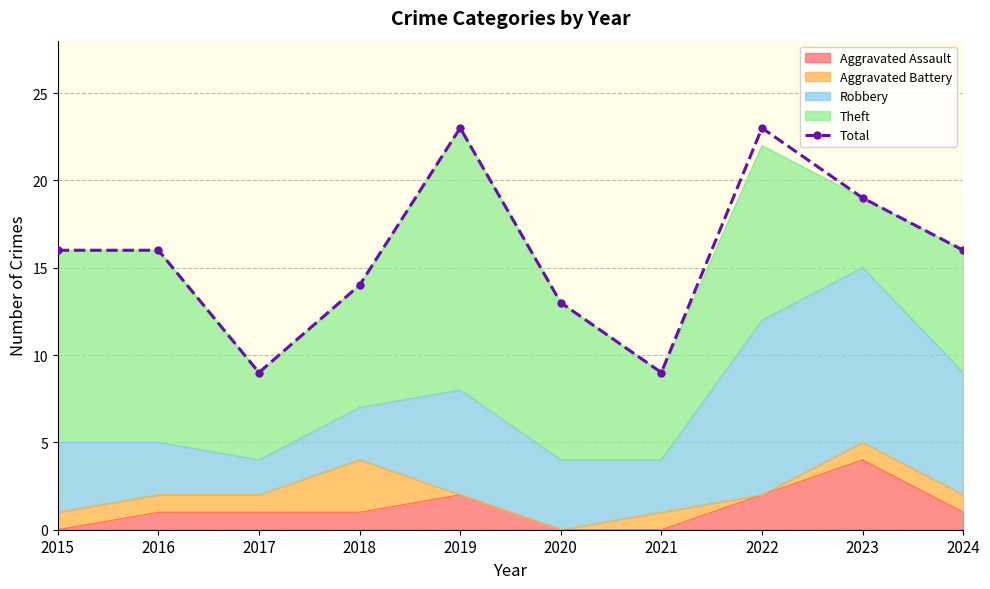

List the labels in order of value, smallest first.

2017, 2021, 2020, 2018, 2015, 2016, 2024, 2023, 2019, 2022